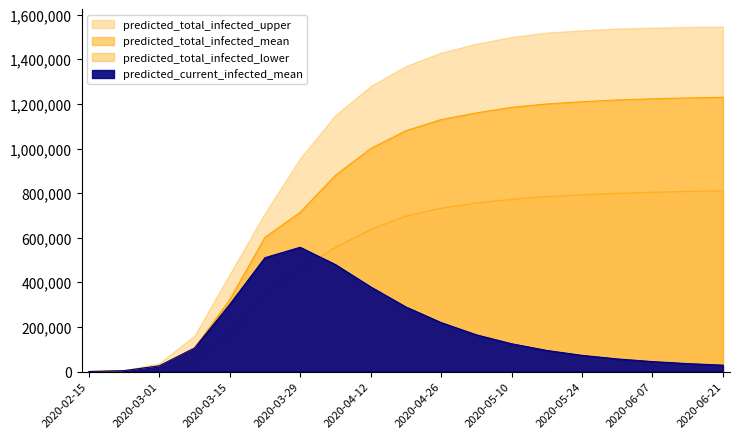

At which label does predicted_total_infected_upper reach its minimum?

2020-02-15